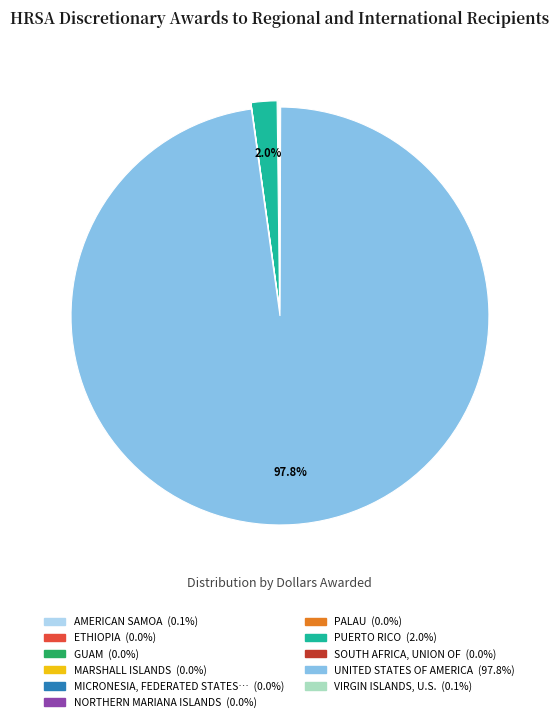

Is there a majority slice in this chart?

Yes